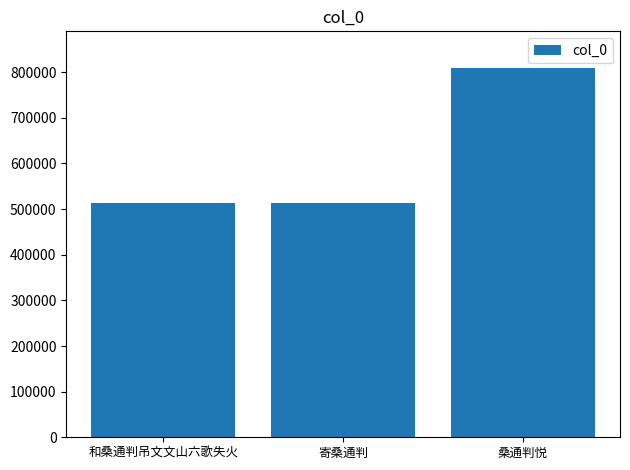

The chart shows a value of 127261 at 和桑通判吊文文山六歌失火. True or false?

False